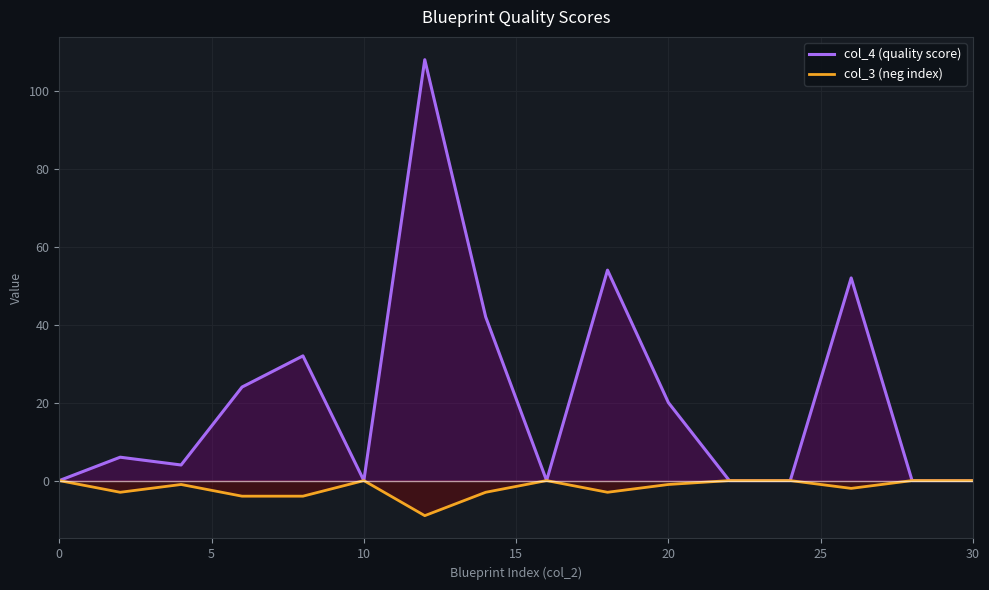

What is the average value of the col_4 (quality score) series?

21